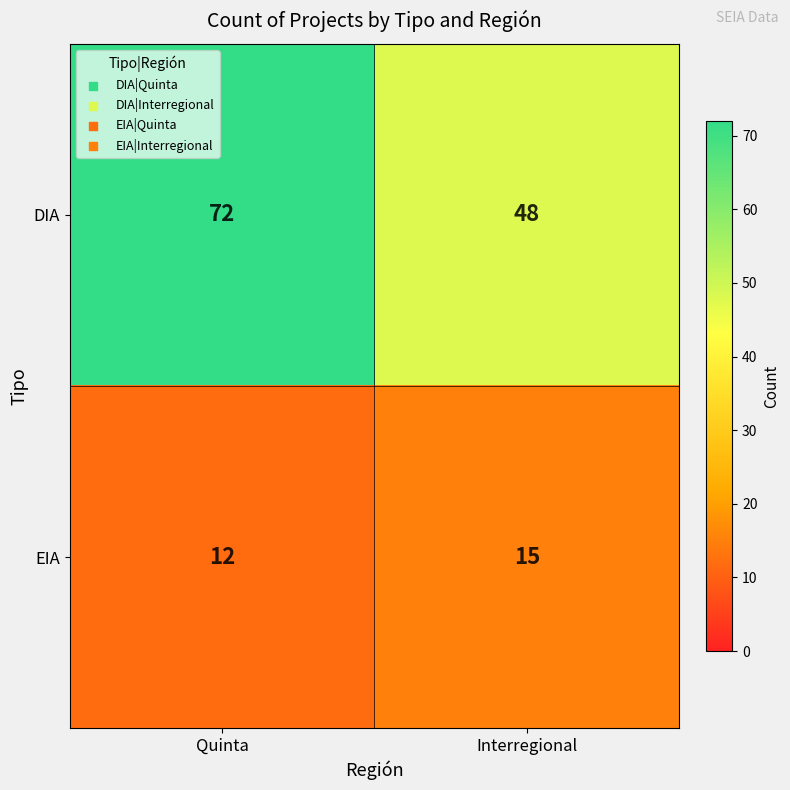

What is the sum of the DIA values at Quinta and Interregional?

120